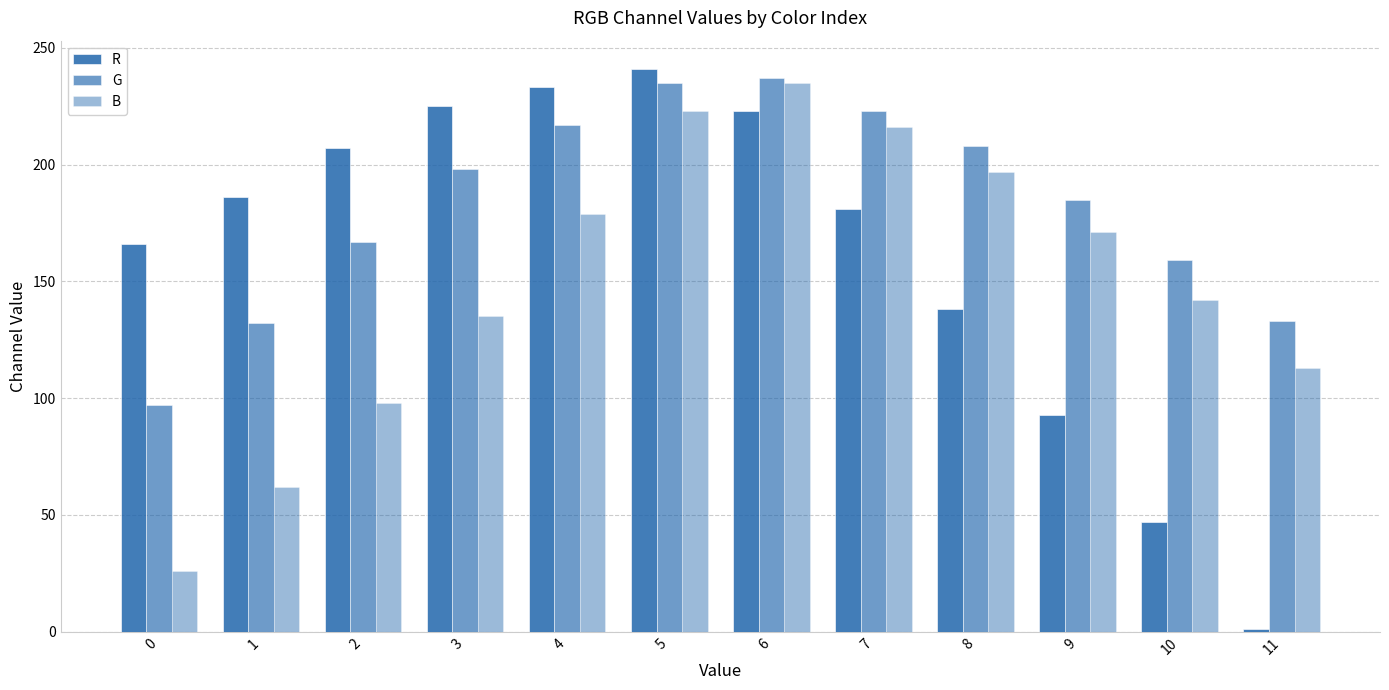

At which label is B closest to 130?

3